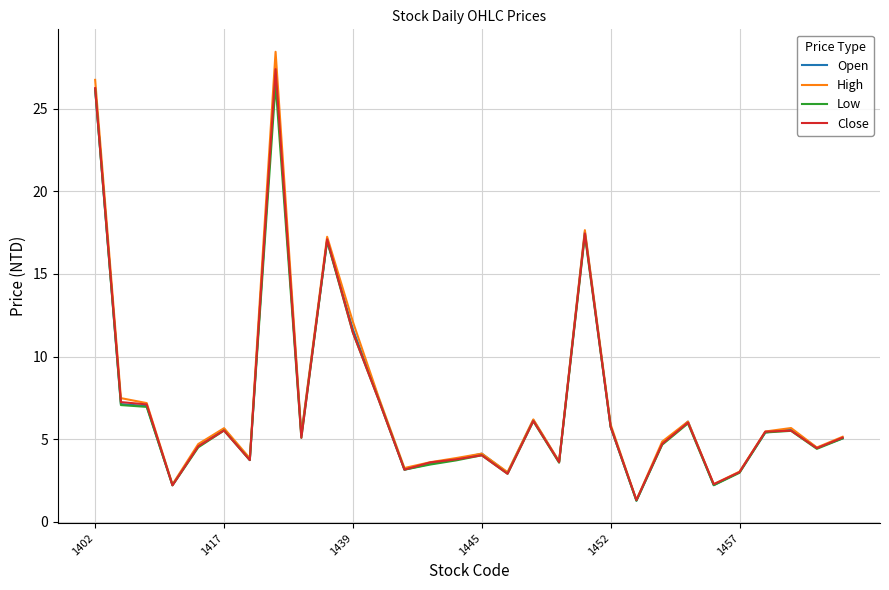

What is the minimum value shown in the chart?

1.3